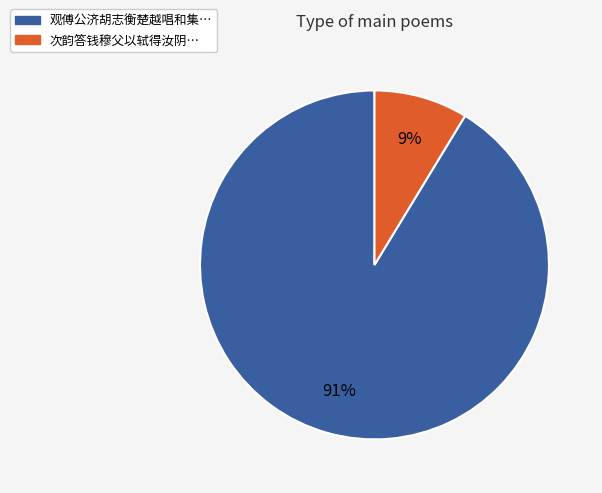

Do 次韵答钱穆父以轼得汝阴… and 观傅公济胡志衡楚越唱和集… together represent more than half of the pie?

Yes